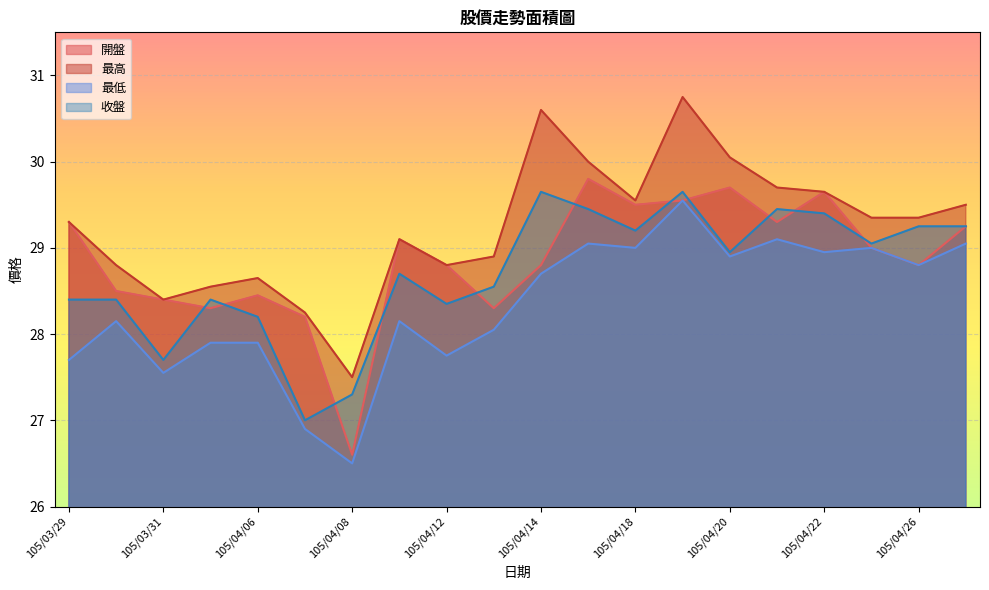

What is the difference between the second highest and minimum values in the 收盤 series?

2.6